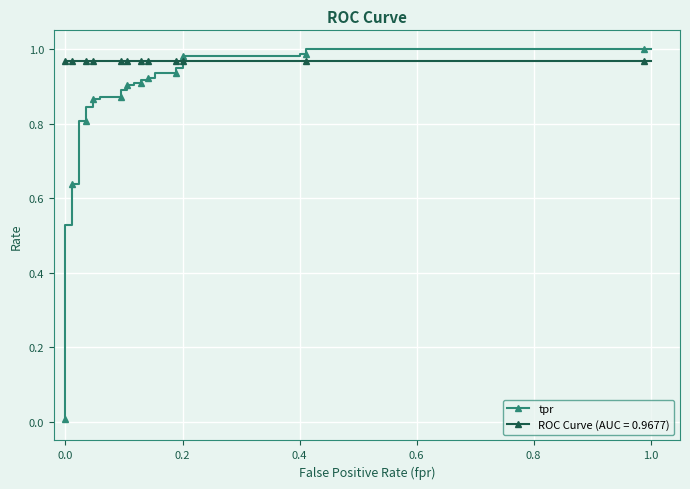

True or false: there are more than 1 points higher than both neighbors.

False